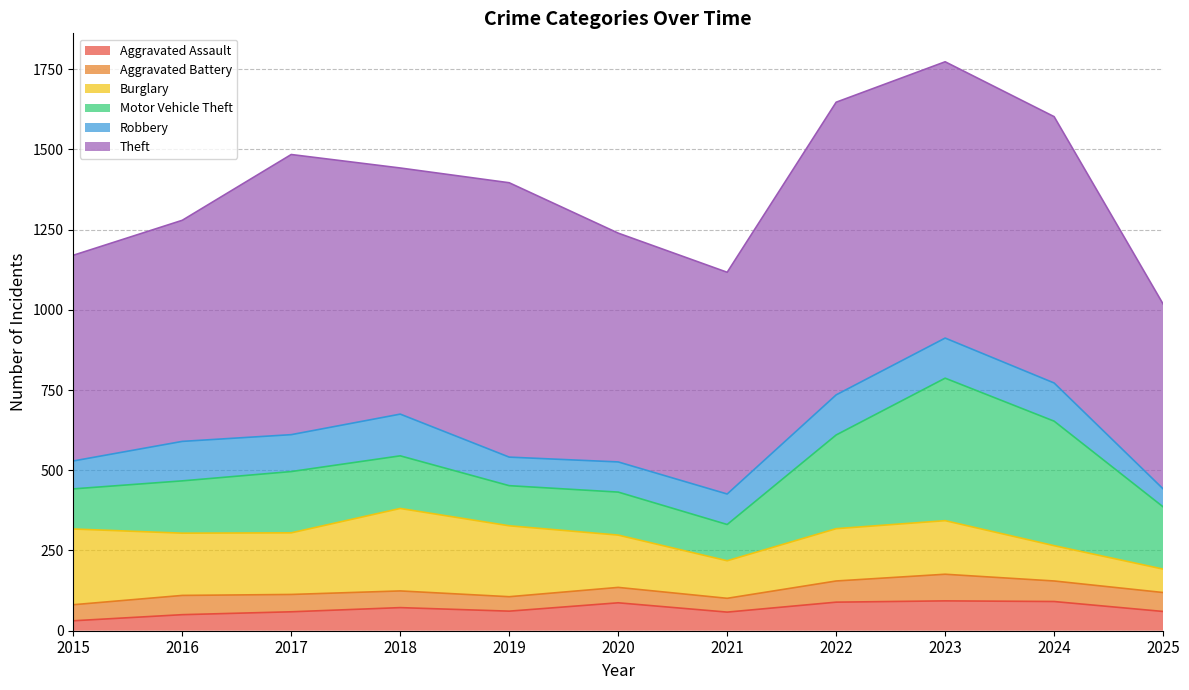

Which category has the lowest value in the Burglary series?

2025